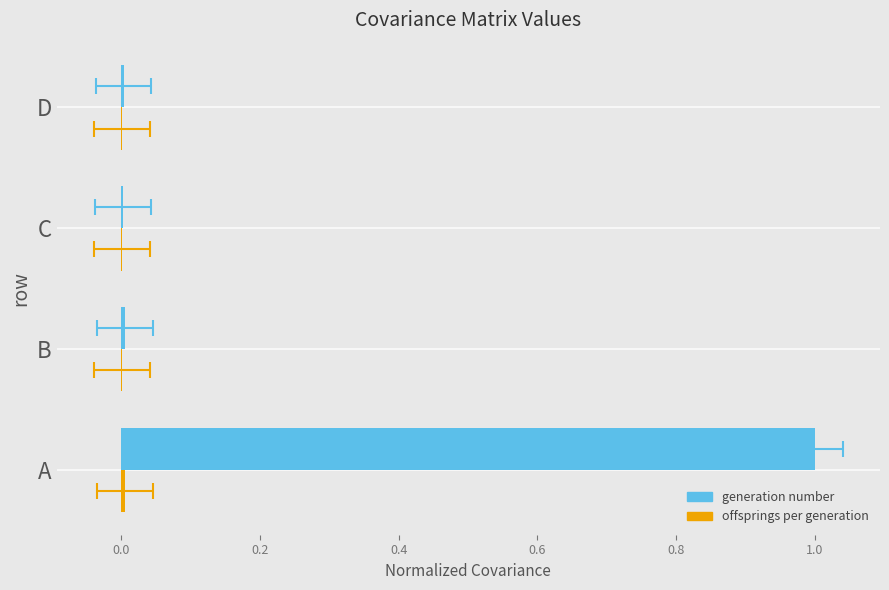

List the series in order of their overall mean, highest first.

generation_number, offsprings_per_generation